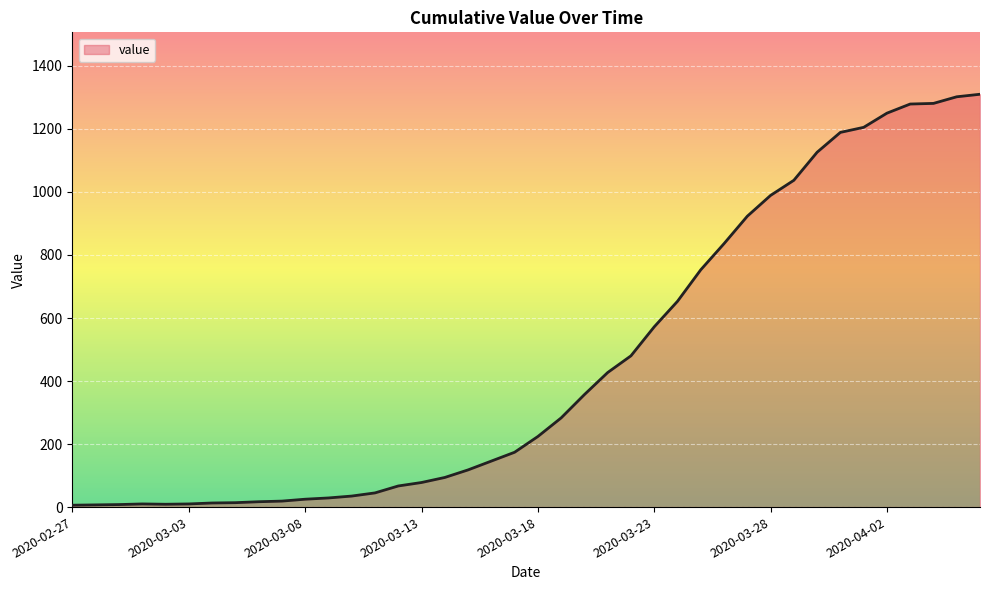

What is the greatest value displayed?

1310